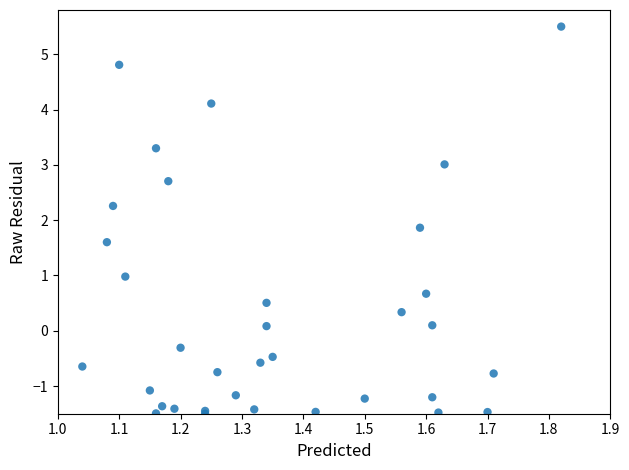

What Y value in the scatter plot is closest to 2?

1.9